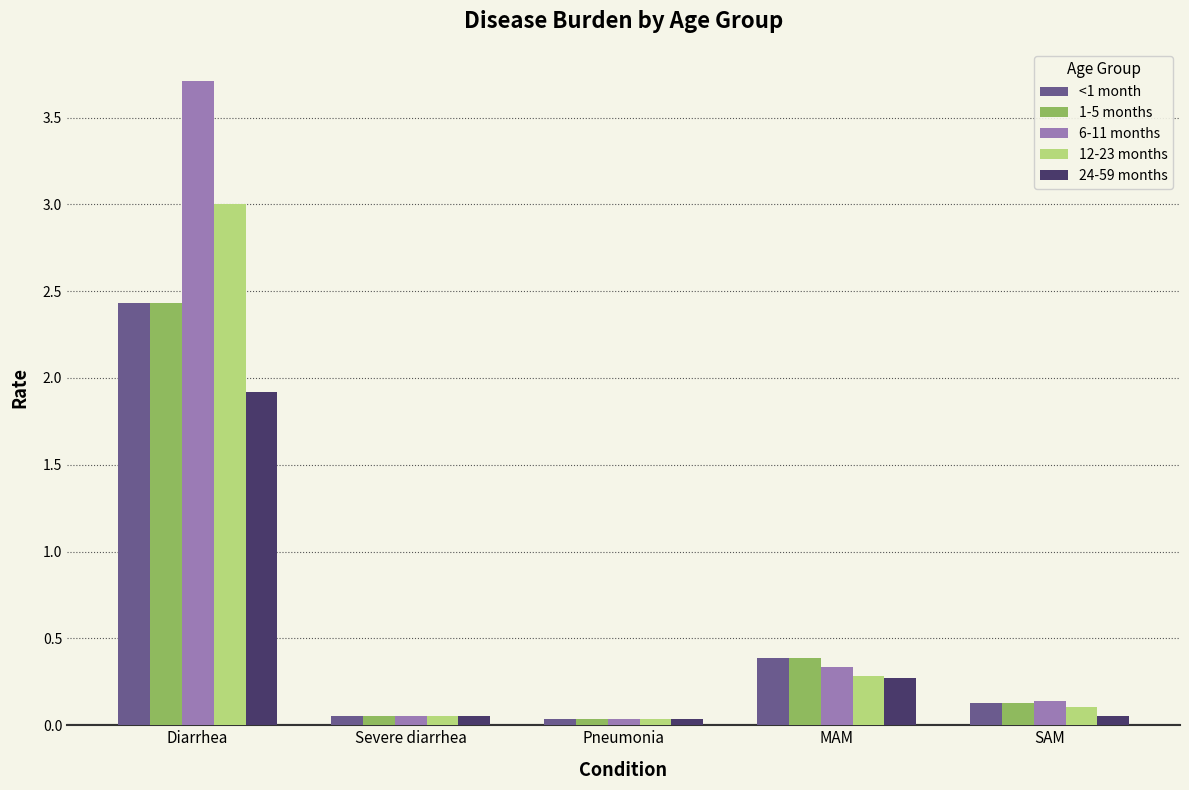

What is the difference between the maximum and minimum values in the <1 month series?

2.4